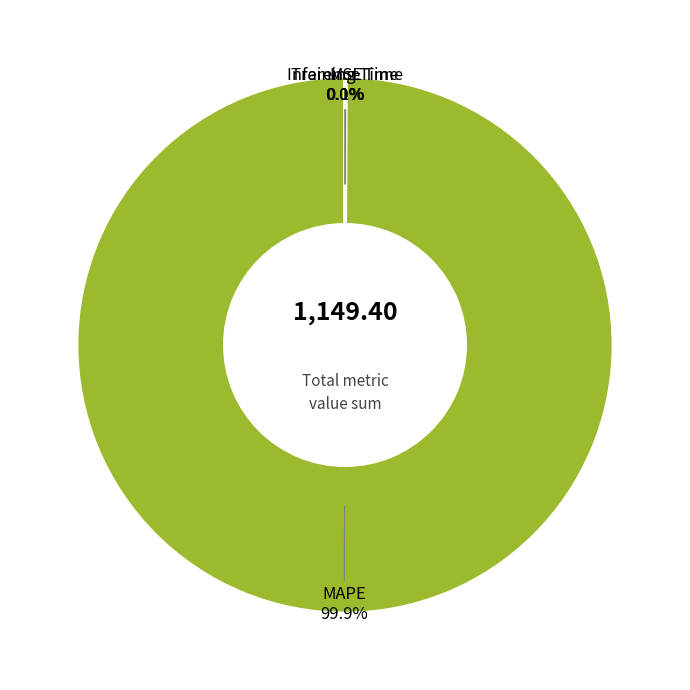

Which slice represents more than half of the pie?

MAPE